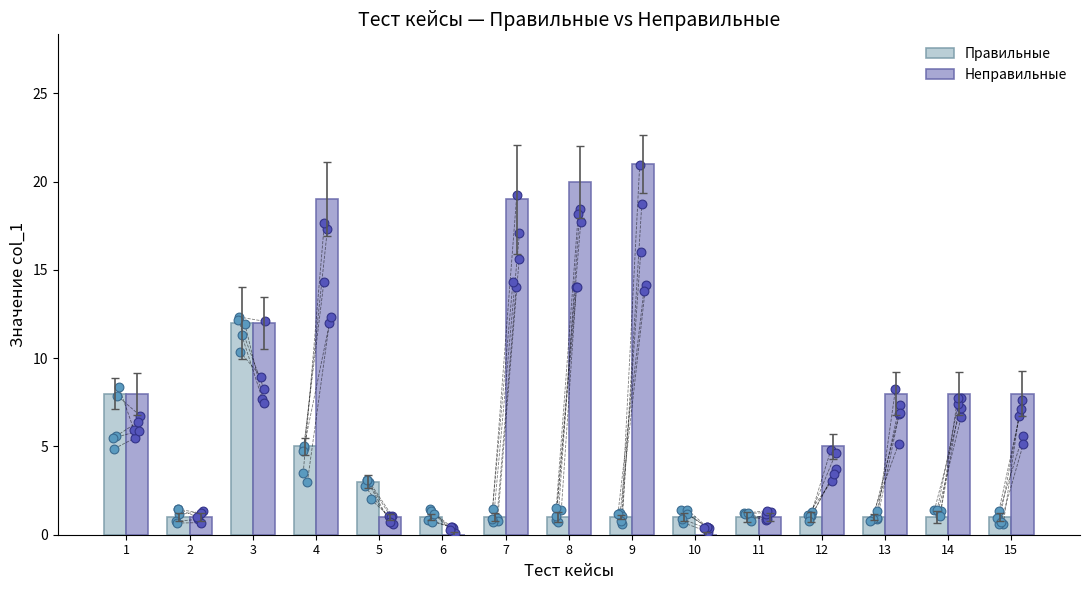

Which series has the widest spread of Y values?

Неправильные